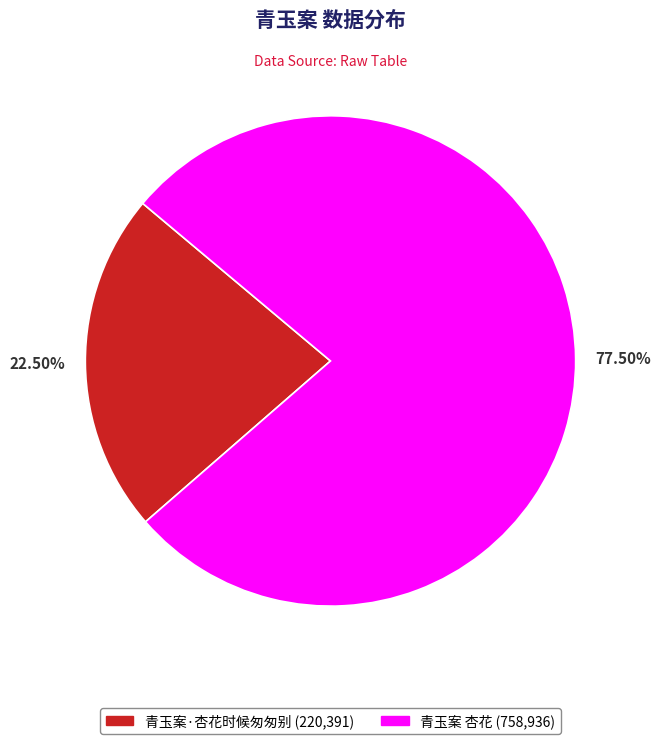

What is the ratio of the value at 青玉案·杏花时候匆匆别 to the value at 青玉案 杏花?

0.3